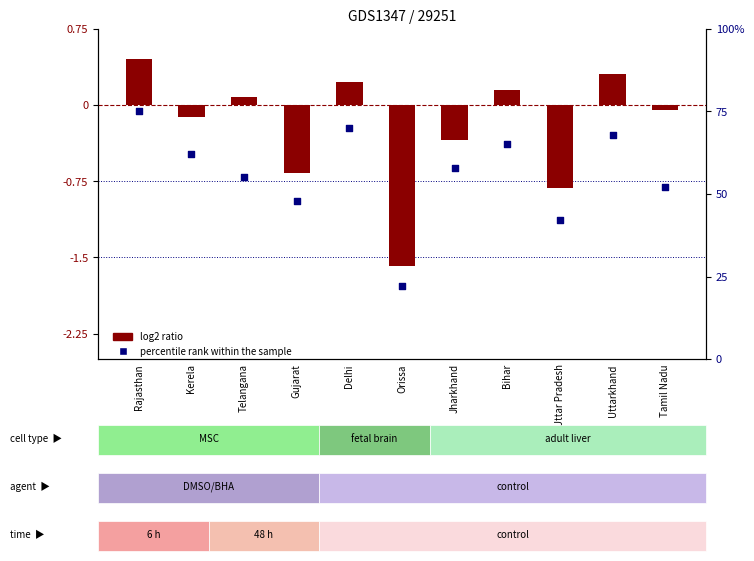

Which series reaches the maximum Y coordinate?

percentile rank within the sample